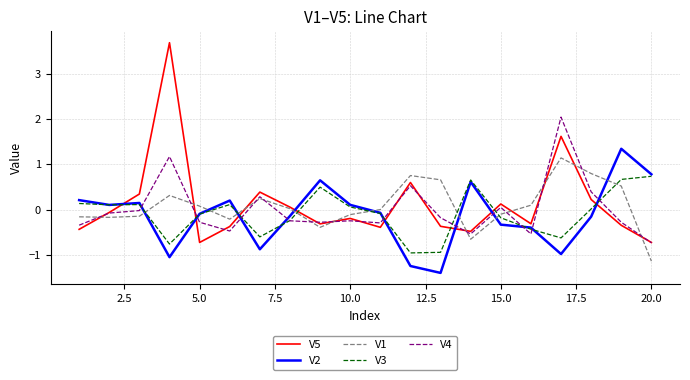

List the series in order of their overall mean, lowest first.

V2, V3, V4, V1, V5